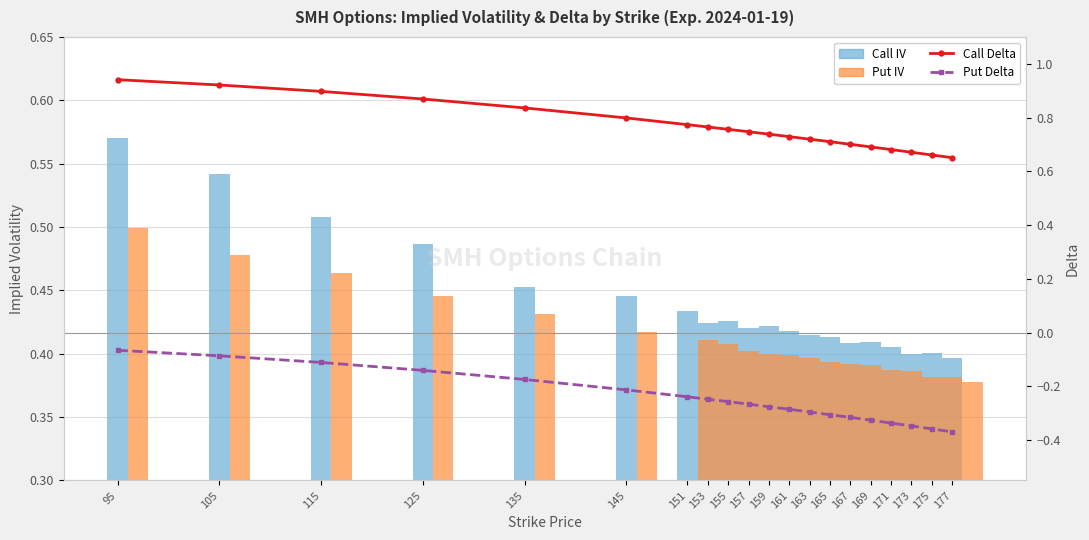

Rank the series at 163 from lowest to highest value.

Put Delta, Put IV, Call IV, Call Delta